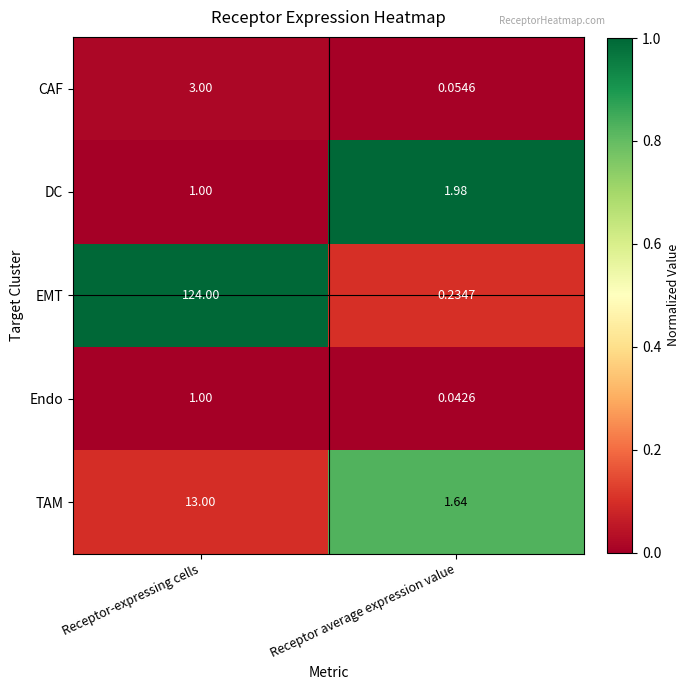

Between Receptor-expressing cells and Receptor average expression value, which series saw the biggest shift?

EMT